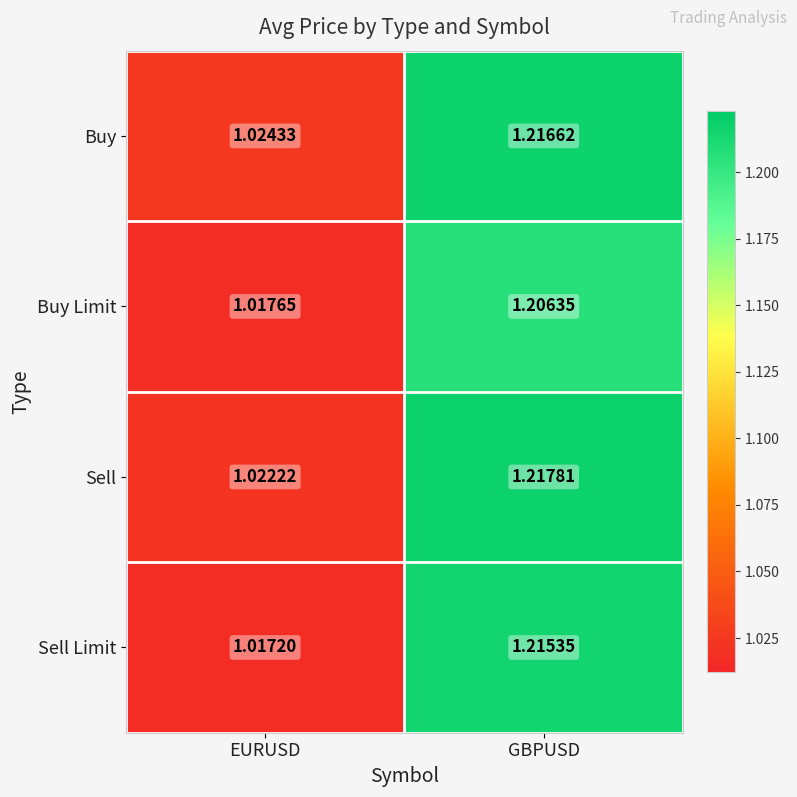

At which label does Buy Limit reach its peak?

GBPUSD